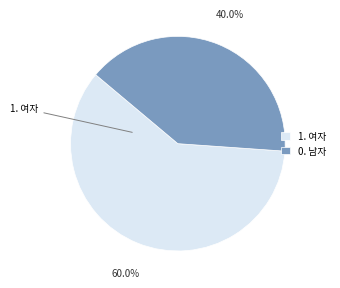

To the nearest percent, what is the difference between the largest and smallest slice percentages?

20%